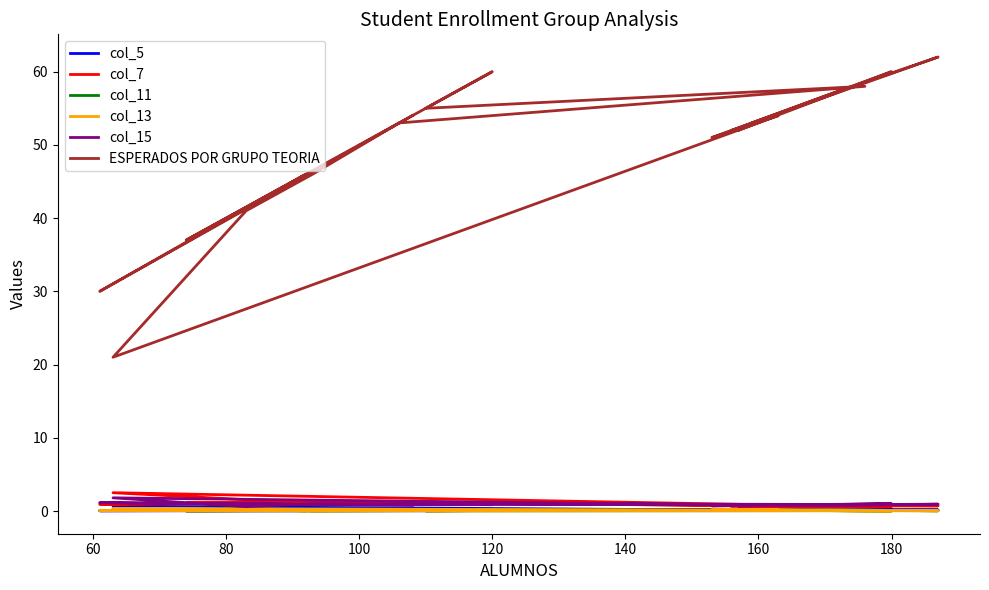

How many interior local valleys does the col_5 series have?

6